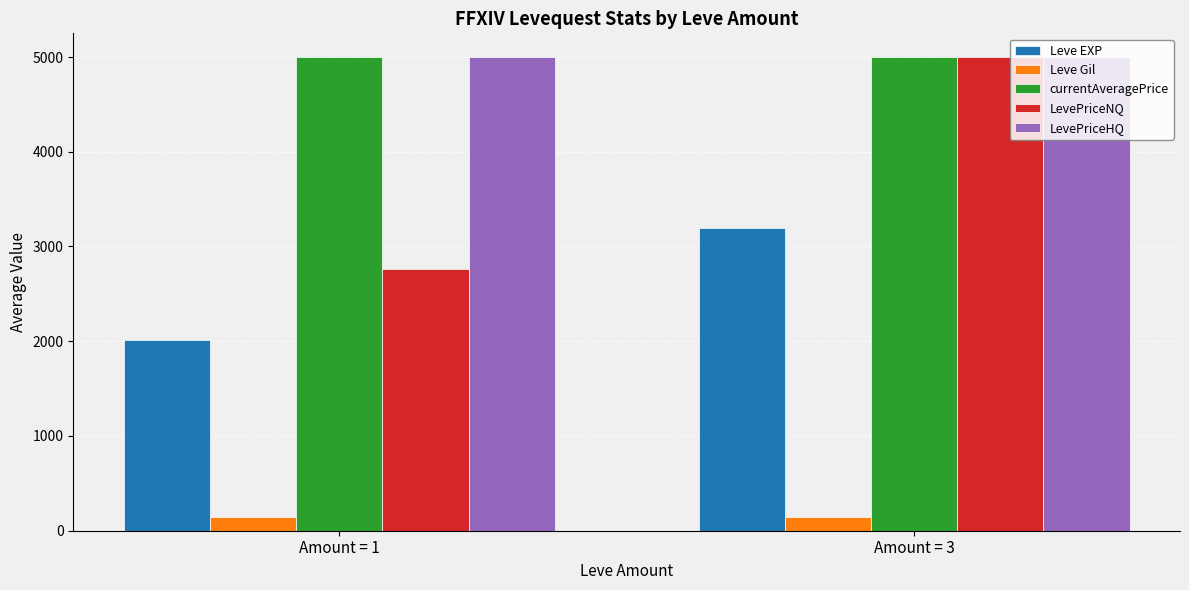

Are the bars horizontal?

No